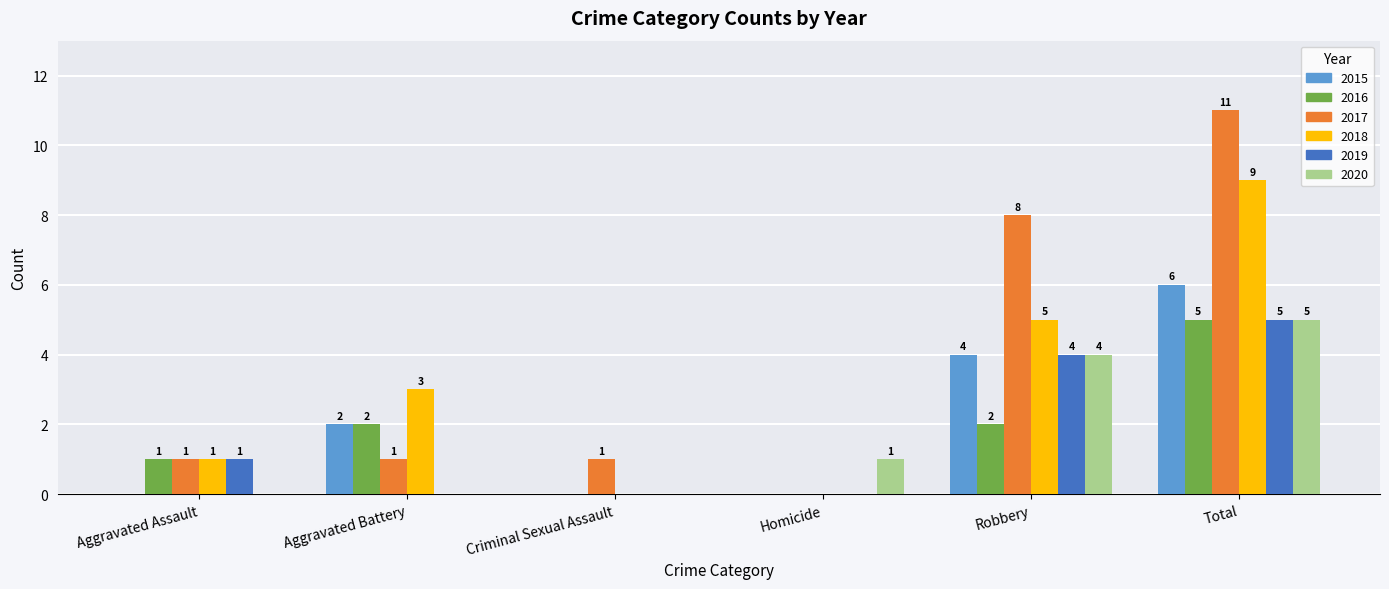

The value of 2020 at Robbery is 7. True or false?

False